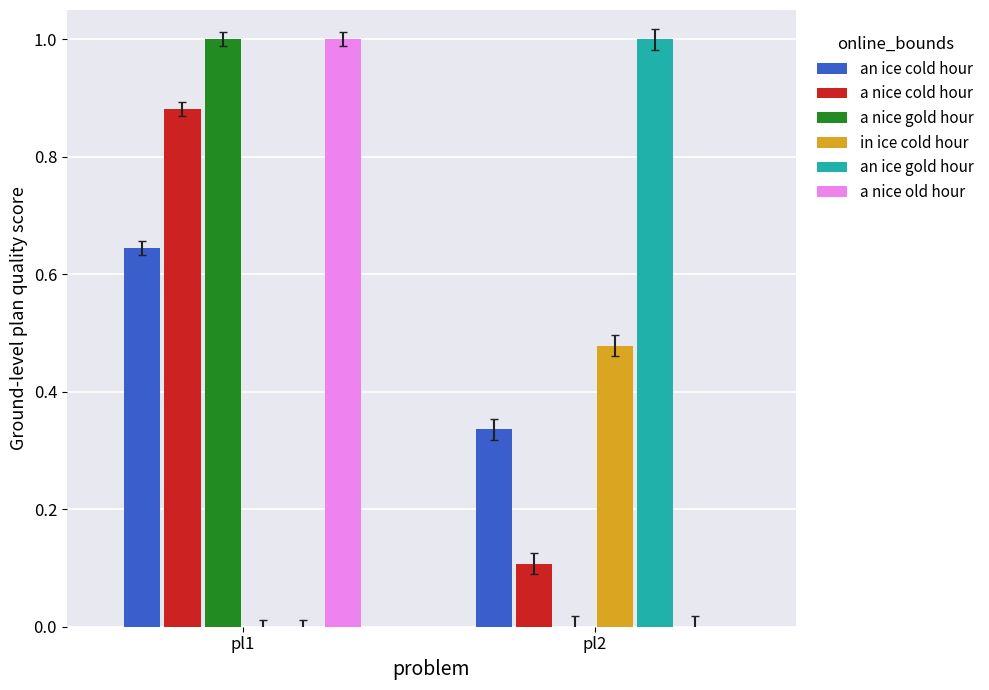

Count the number of data series in this chart.

6